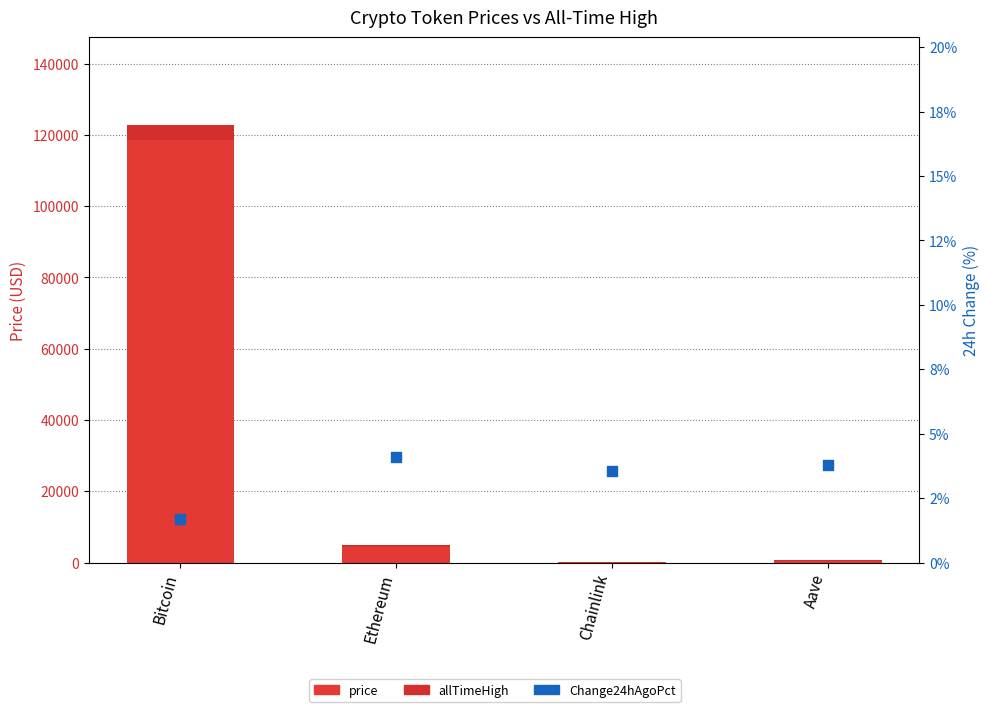

At which category is the sum across all series the highest?

Bitcoin